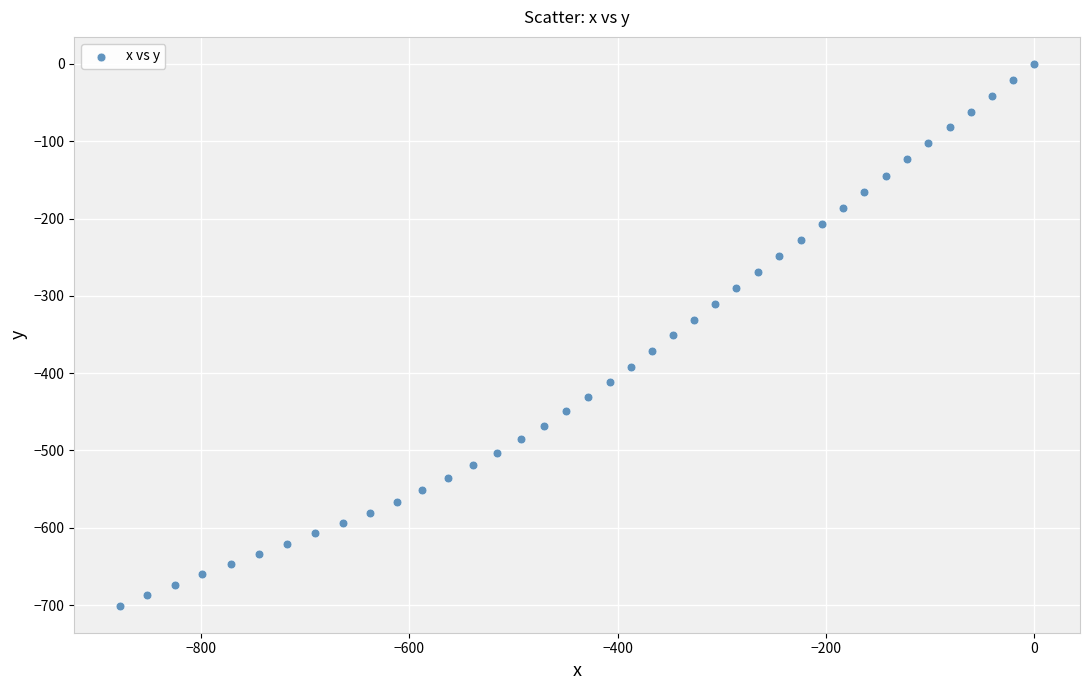

What is the range of Y values (max minus min)?

700.7